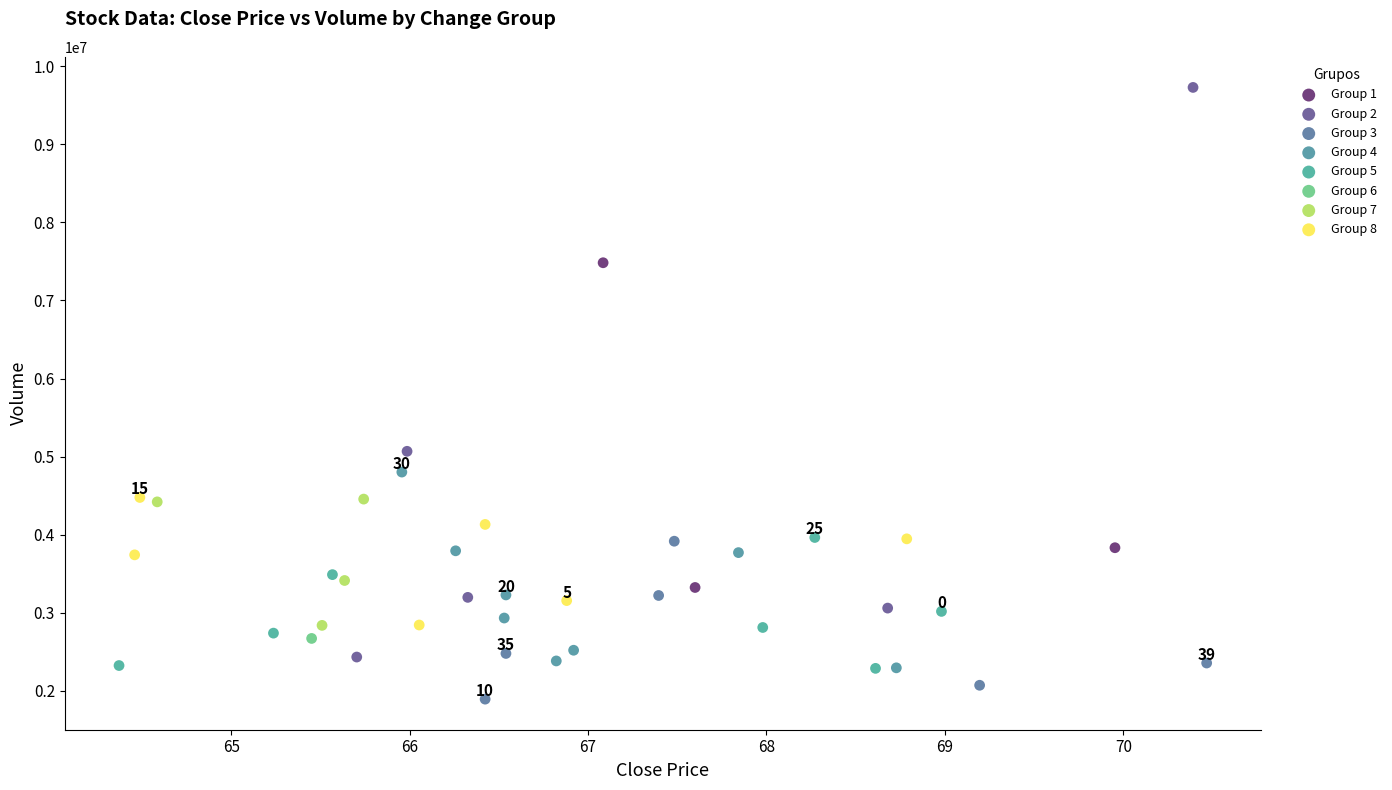

Which series contains the lowest Y value?

Group 3